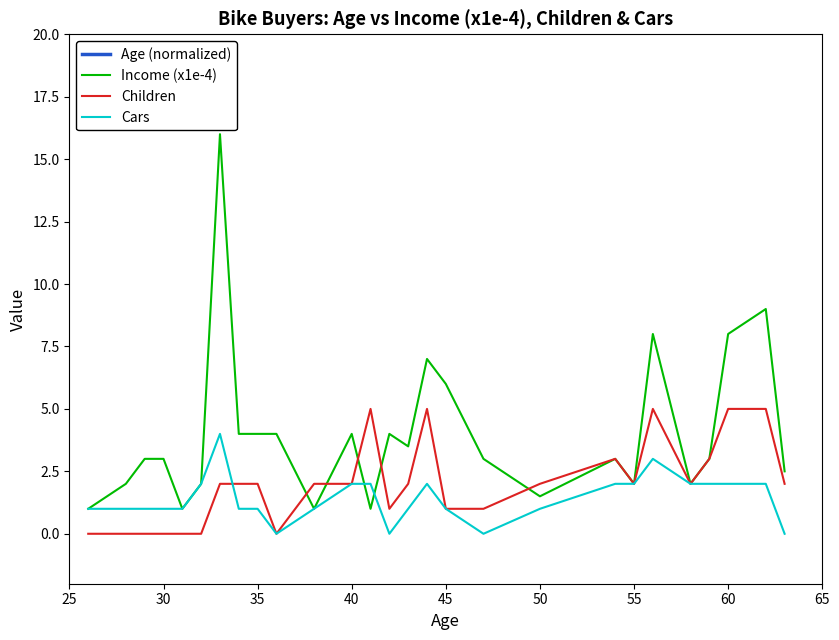

What is the average value of the Income (x1e-4) series?

4.0